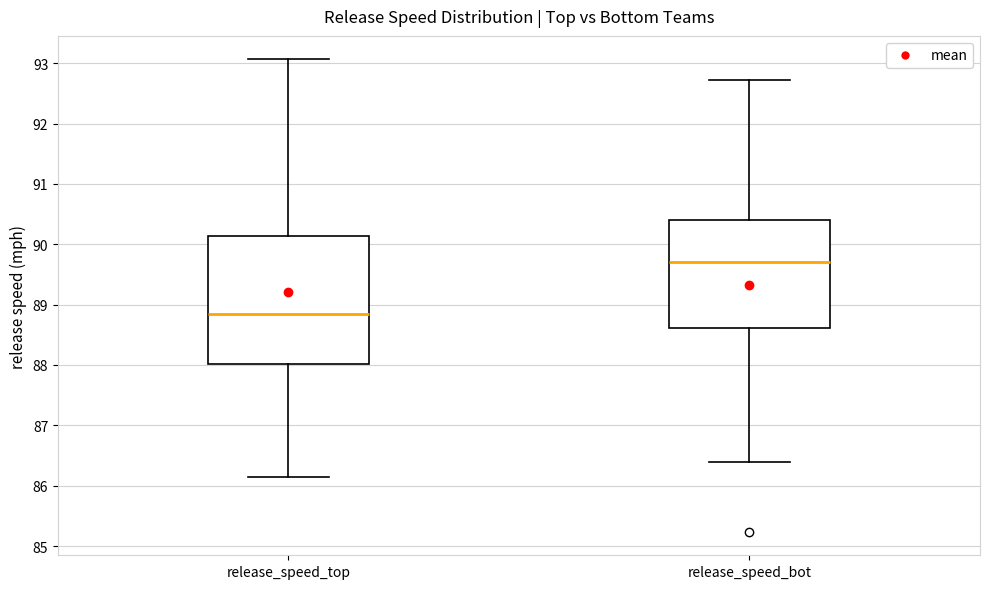

Where does the upper whisker of the box for release_speed_bot end on the y-axis? The values are not printed on the chart, so give them approximately, as read against the axis.

92.7